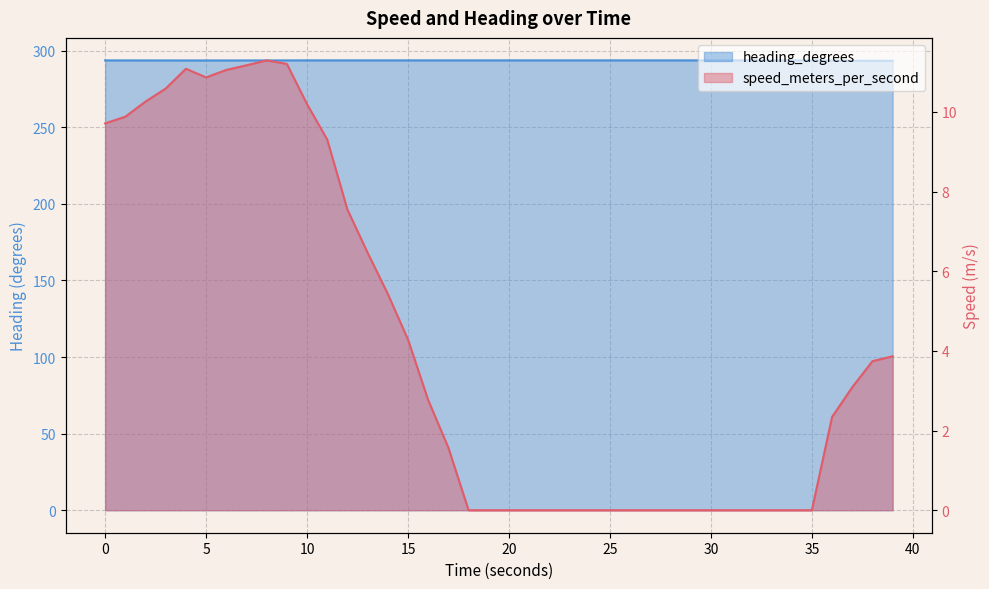

What is the average value of the speed_meters_per_second series?

4.2